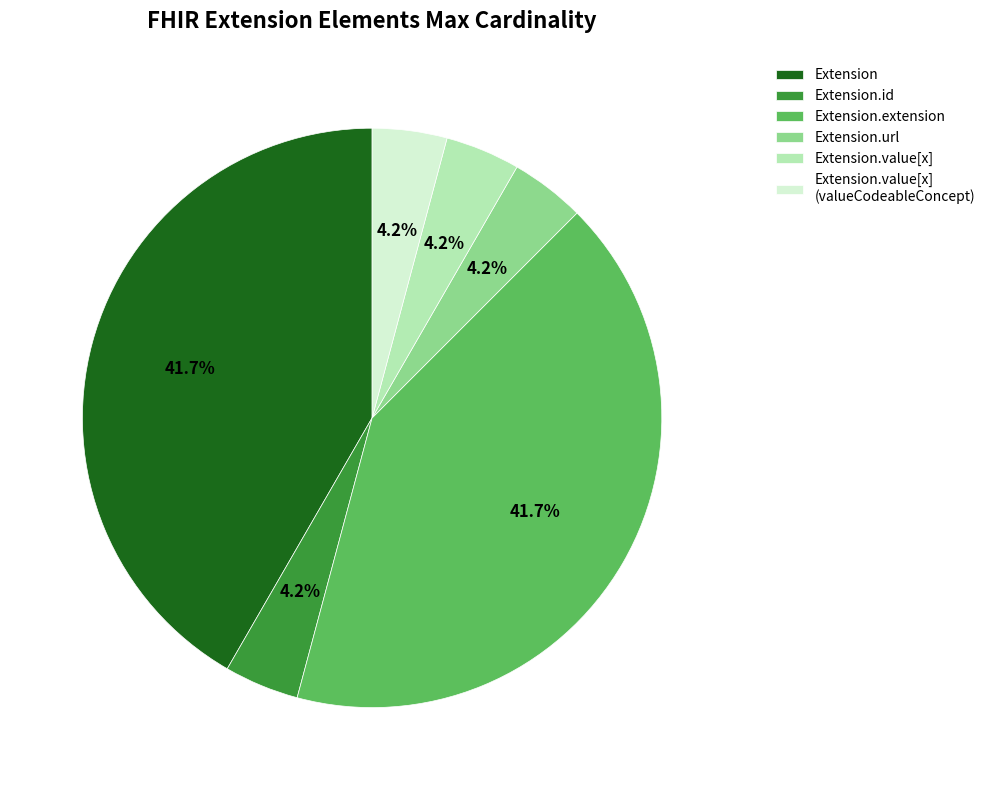

Combined, what portion of the pie is Extension.value[x] and Extension?

45.8%